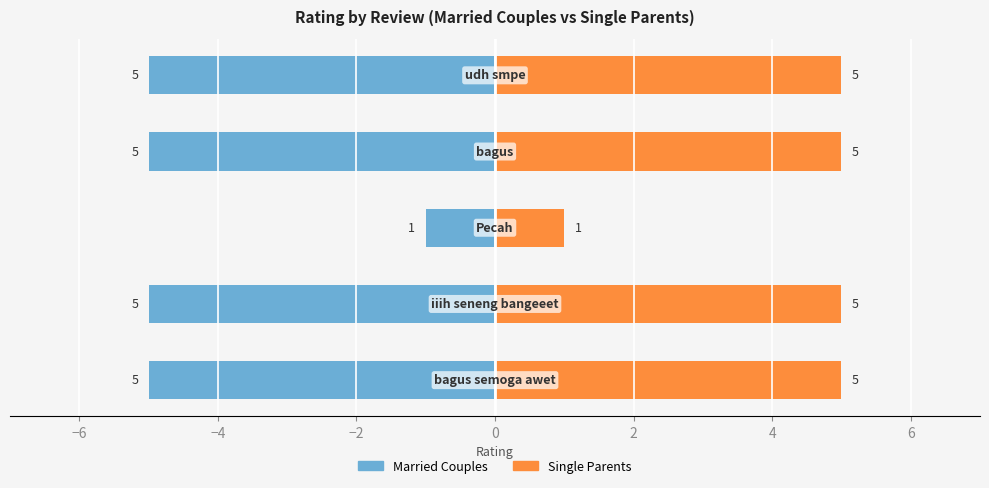

Reading left to right, extract all data points from this chart.

Married Couples: -5	-5	-1	-5	-5
Single Parents: 5	5	1	5	5